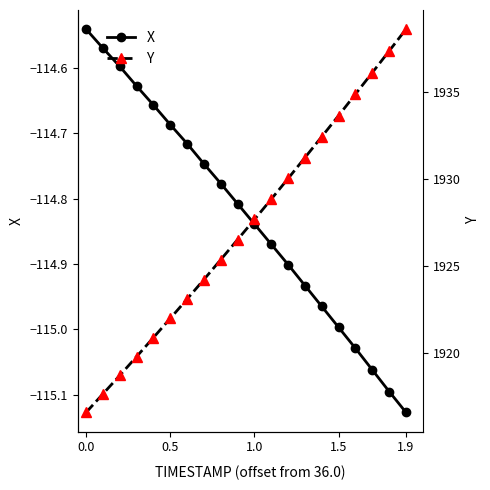

What is the difference between the maximum and minimum values in the X series?

0.6